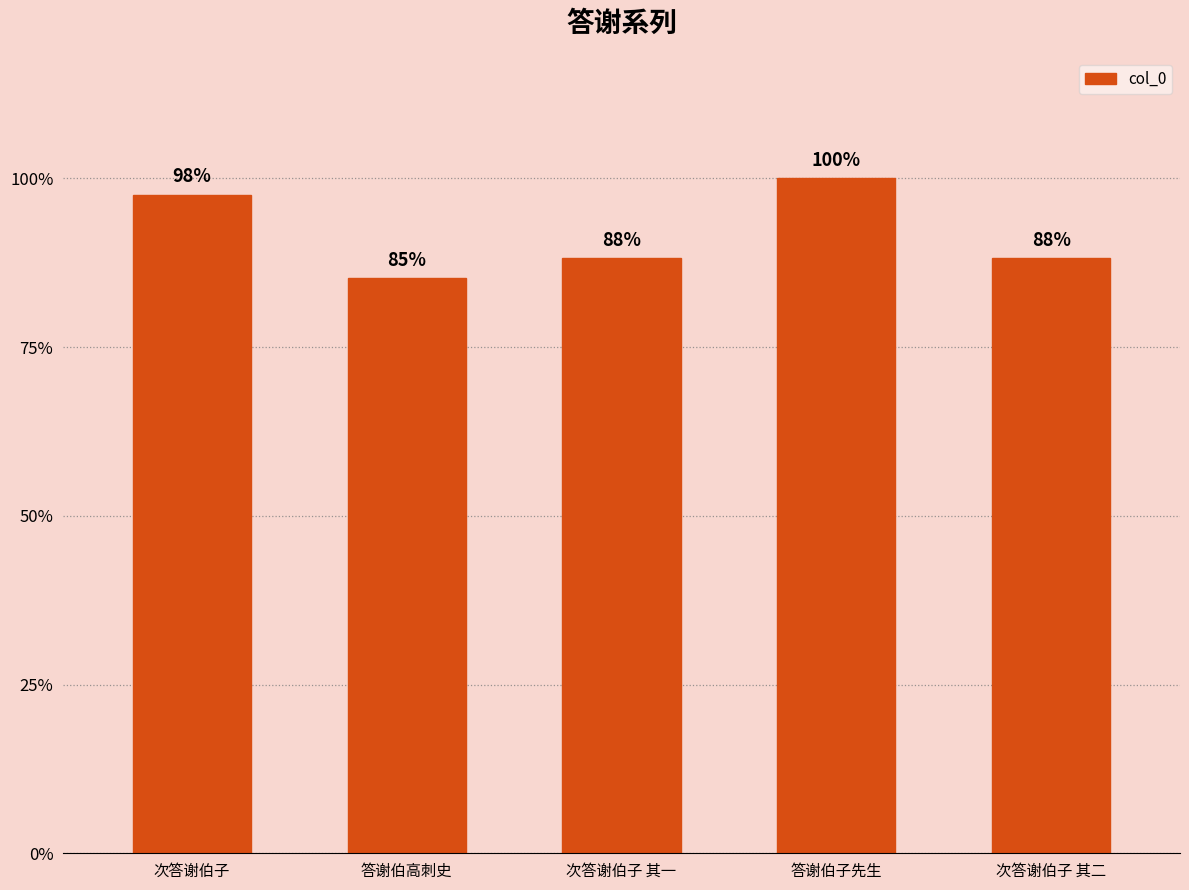

What is the value of the 5th bar from the left?

627256